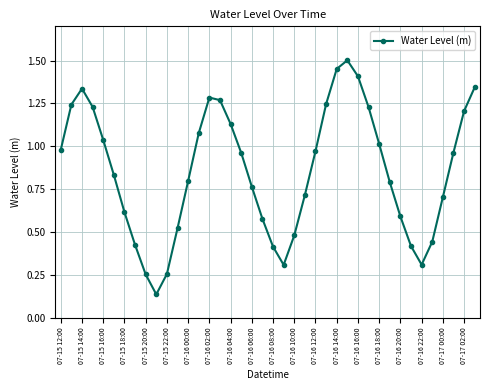

How many interior local peaks (higher than both neighbors) does the data have?

3